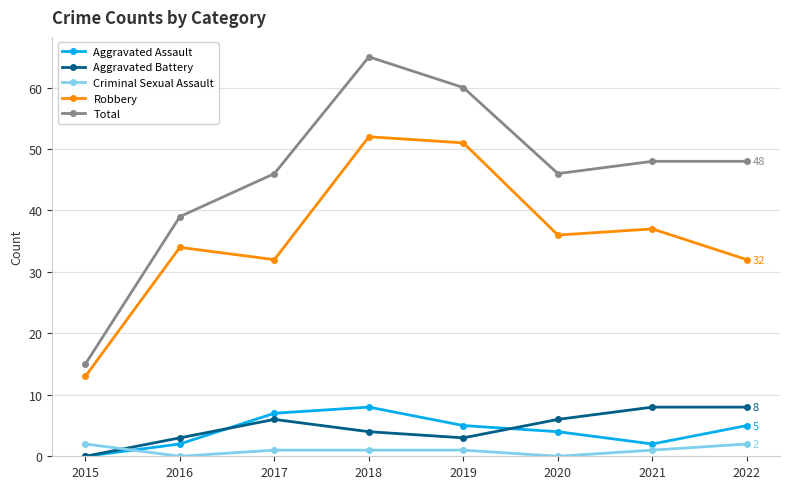

True or false: Criminal Sexual Assault and Robbery cross at least once.

False